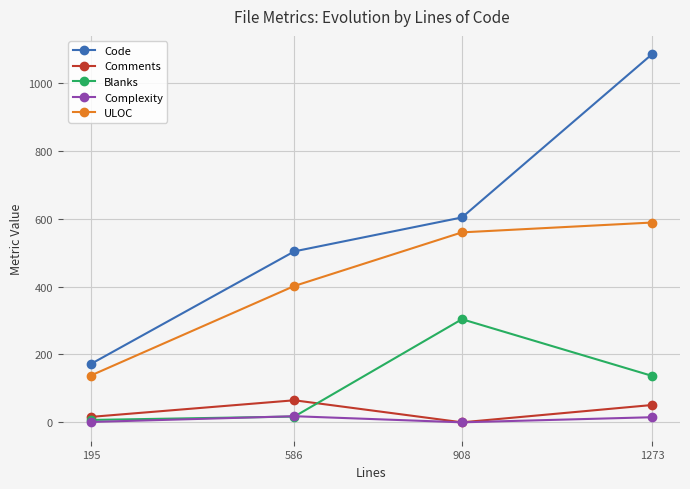

List the labels in order of Code value, smallest first.

195, 586, 908, 1273